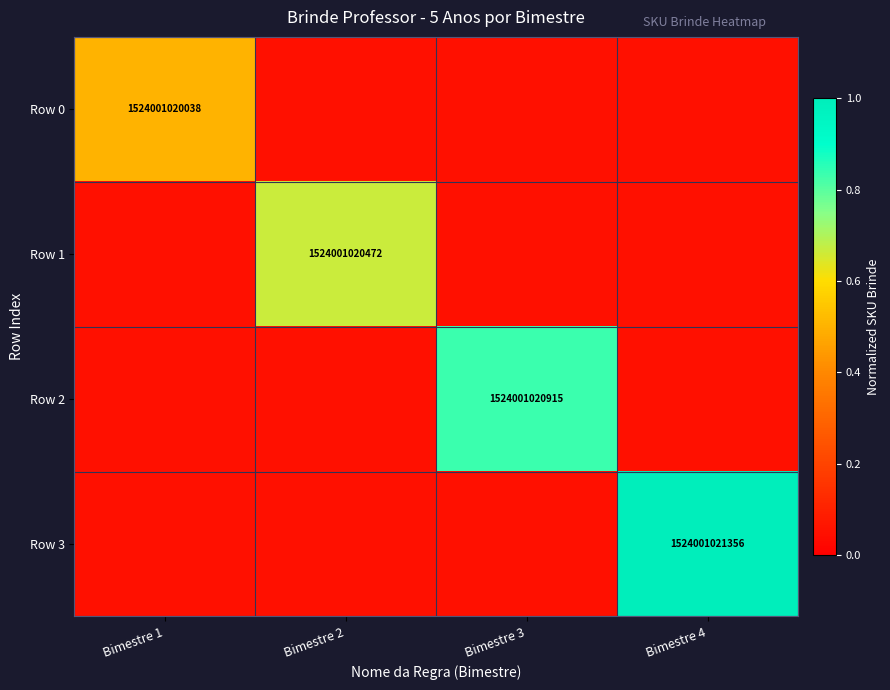

What is the difference between the maximum and minimum values in the Row 2 series?

0.8